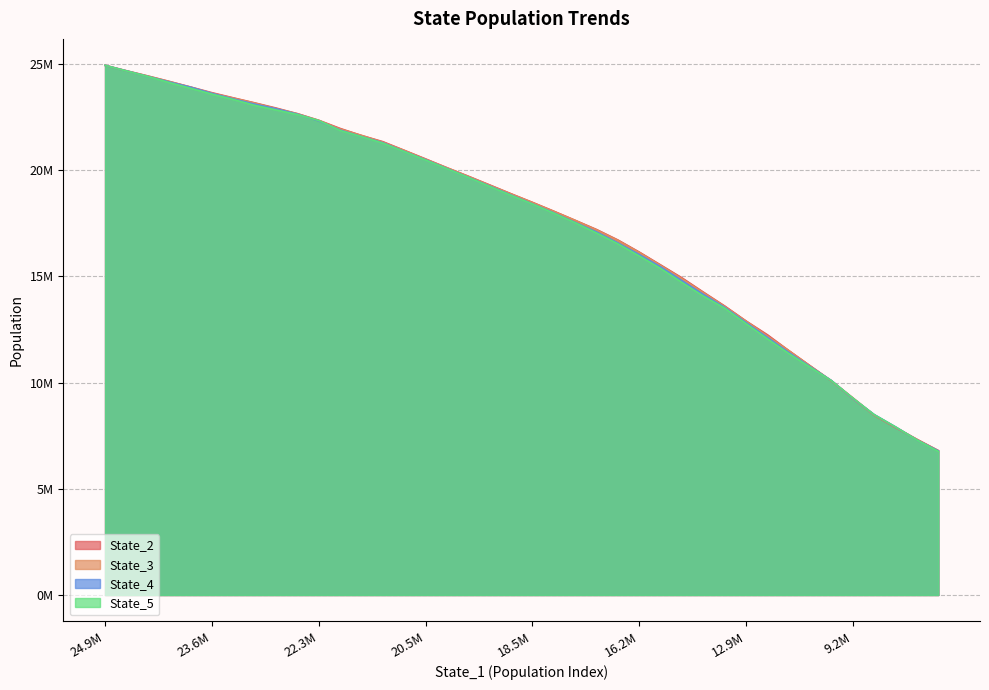

After their last crossing, which series has the higher values: State_5 or State_3?

State_3